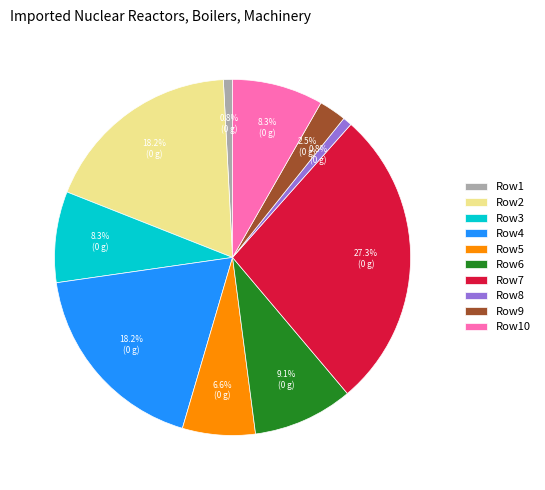

Approximately how many times larger is the value at Row10 compared to Row6?

0.9